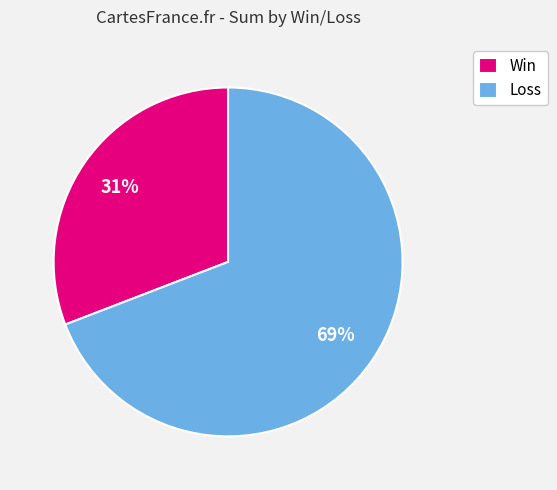

How many slices are in this pie chart?

2